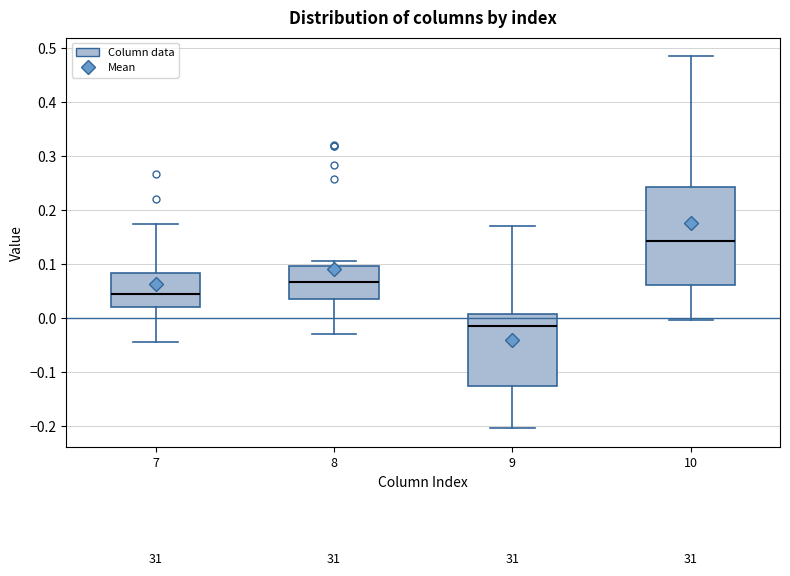

Reading left to right, transcribe this box plot: for each box, give where its median line is, the range the box spans, and where its two whiskers end, as read against the y-axis. The values are not printed on the chart, so give them approximately, as read against the axis.

7: median 0.05, box 0.02 to 0.08, whiskers -0.04 to 0.17
8: median 0.07, box 0.03 to 0.10, whiskers -0.03 to 0.11
9: median -0.02, box -0.13 to 0.01, whiskers -0.20 to 0.17
10: median 0.14, box 0.06 to 0.24, whiskers 0.00 to 0.49